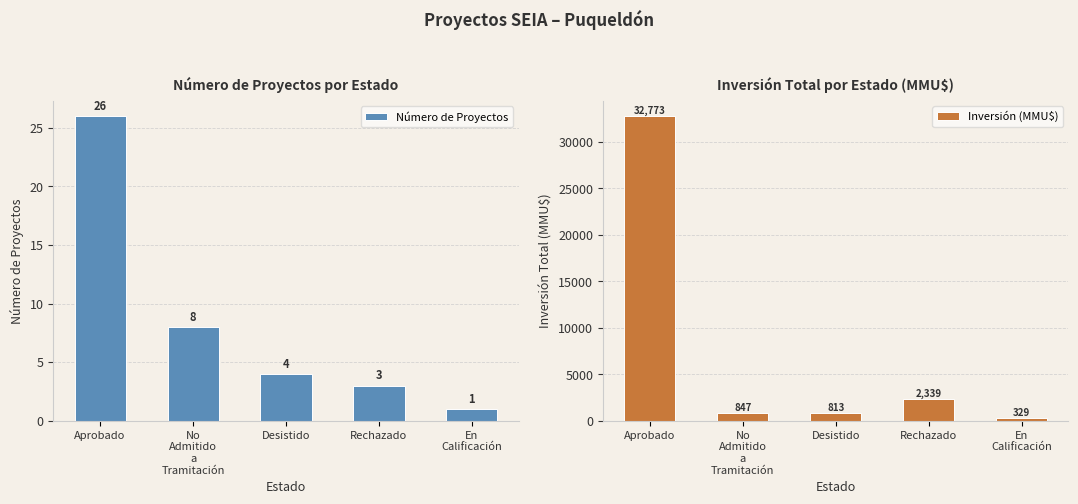

At which category does the chart reach its peak across all series?

Aprobado